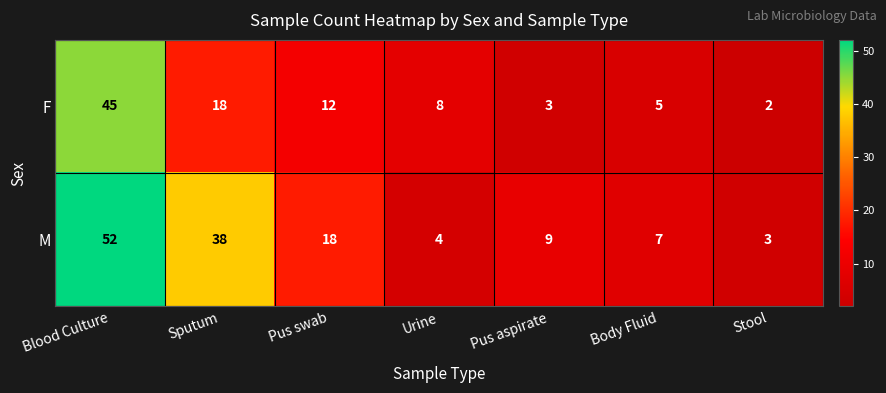

At which label is F closest to 23?

Sputum